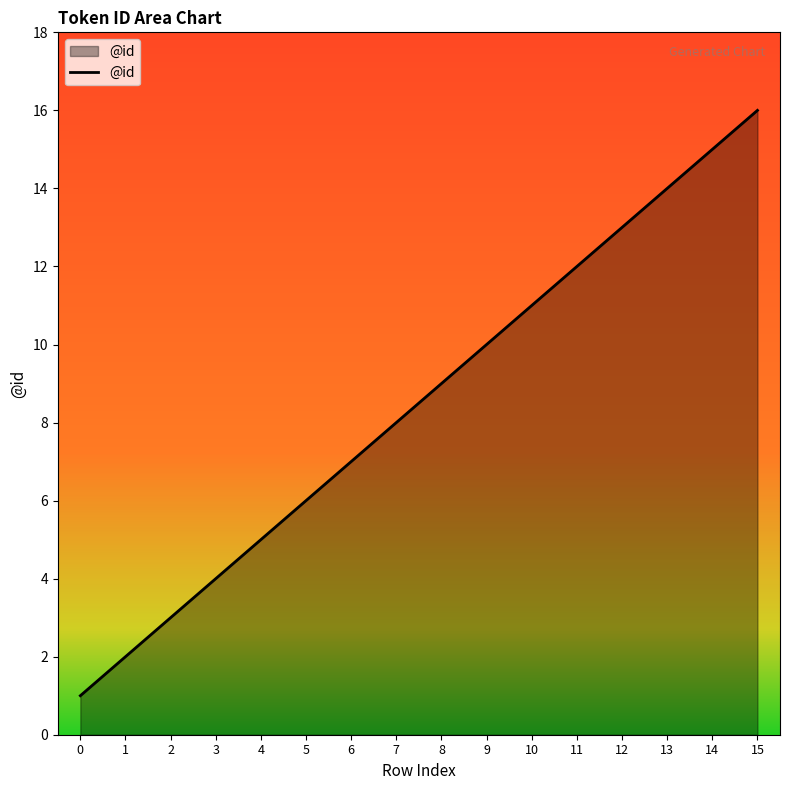

What is the difference between the maximum and minimum values?

15